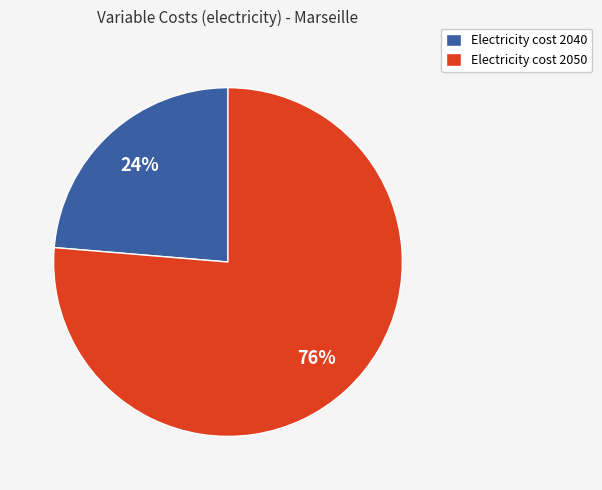

Rank the categories by value from highest to lowest.

Electricity cost 2050, Electricity cost 2040